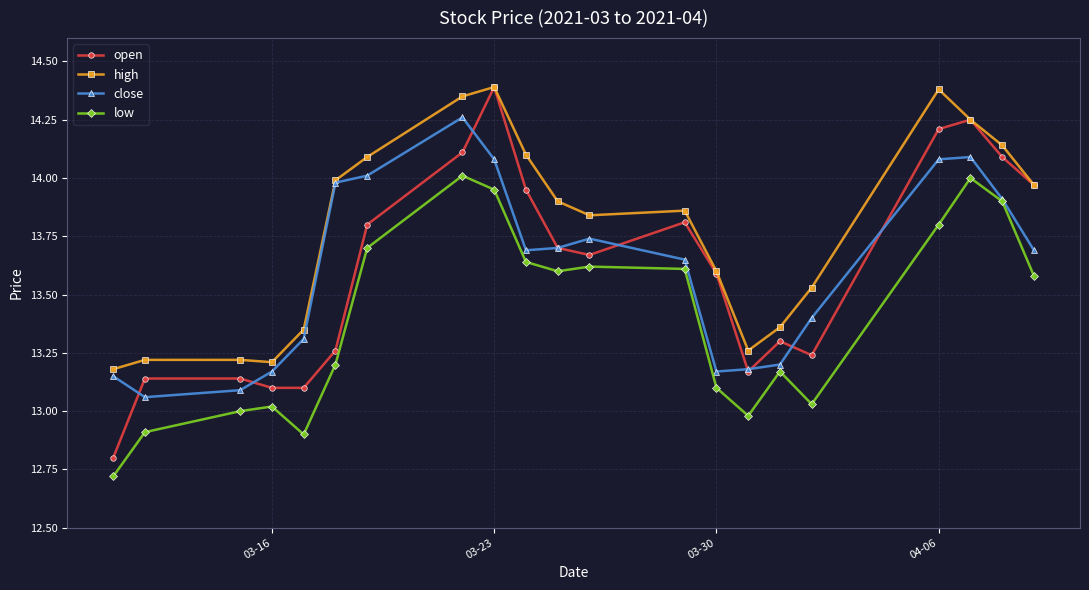

What are all the series names shown in the legend?

open, high, close, low